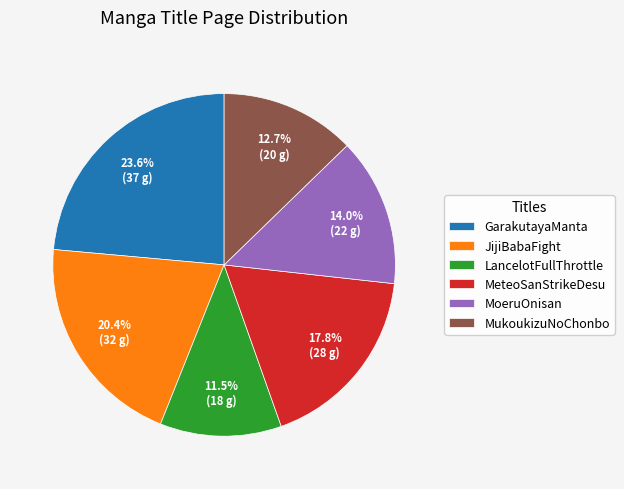

Rank the categories by value from lowest to highest.

LancelotFullThrottle, MukoukizuNoChonbo, MoeruOnisan, MeteoSanStrikeDesu, JijiBabaFight, GarakutayaManta